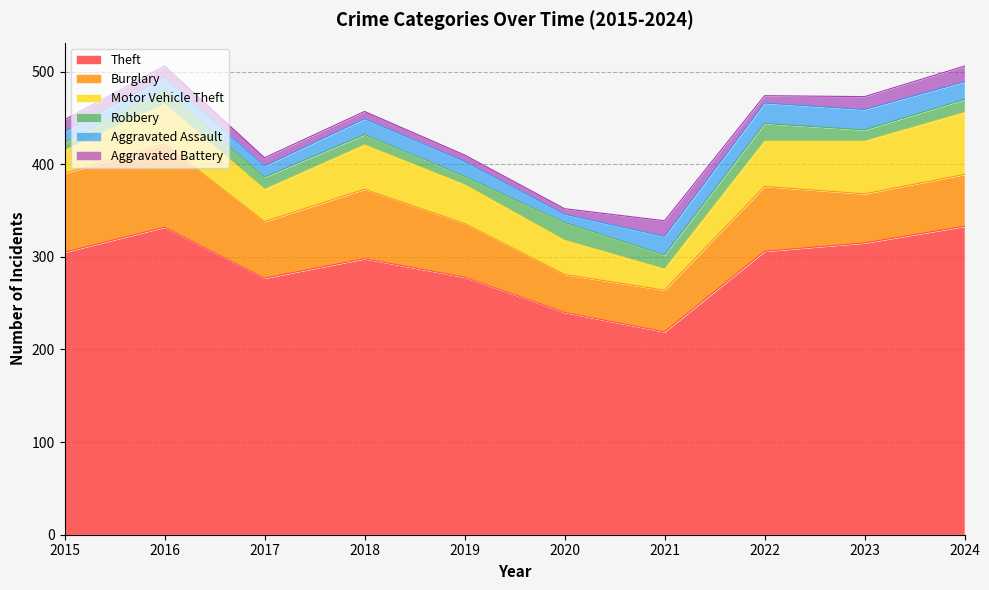

What are all the series names shown in the legend?

Theft, Burglary, Motor Vehicle Theft, Robbery, Aggravated Assault, Aggravated Battery